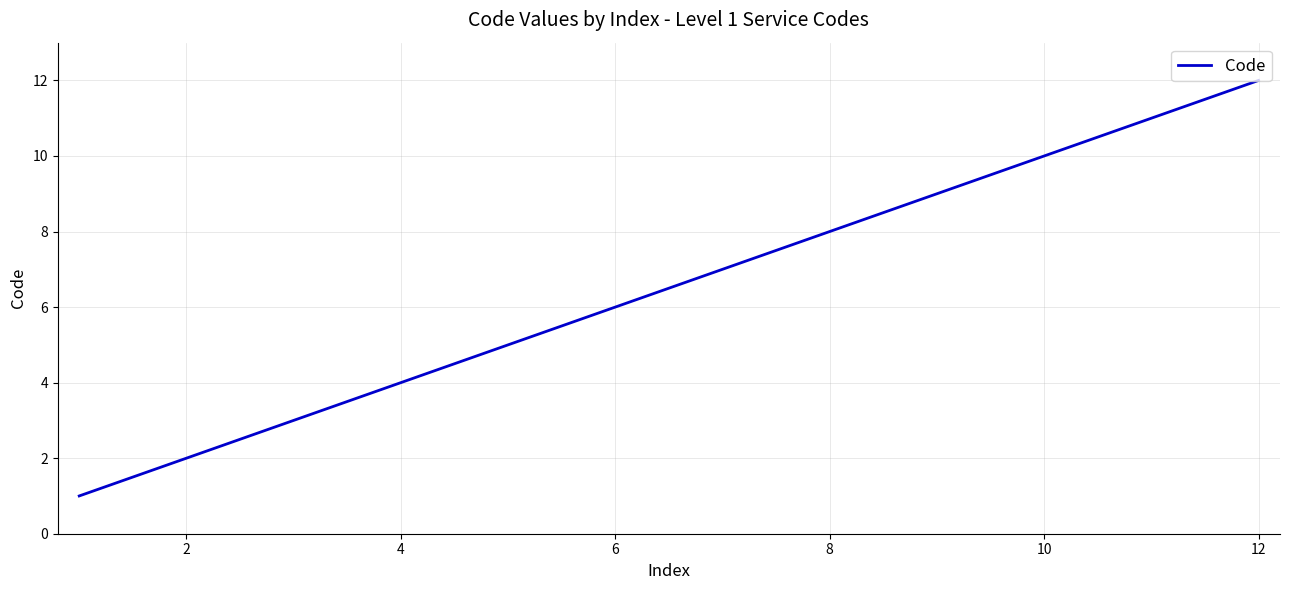

What is the greatest value displayed?

12